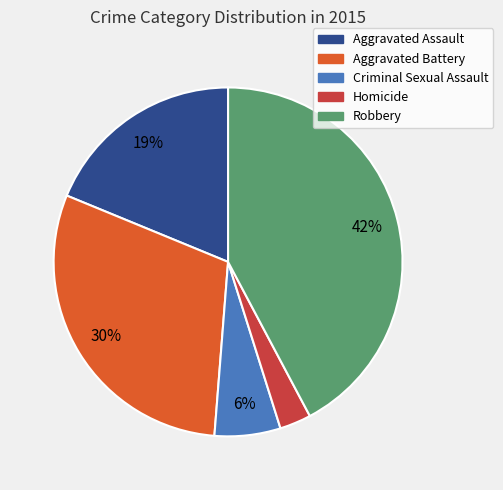

Is there any slice that represents more than half of the pie?

No